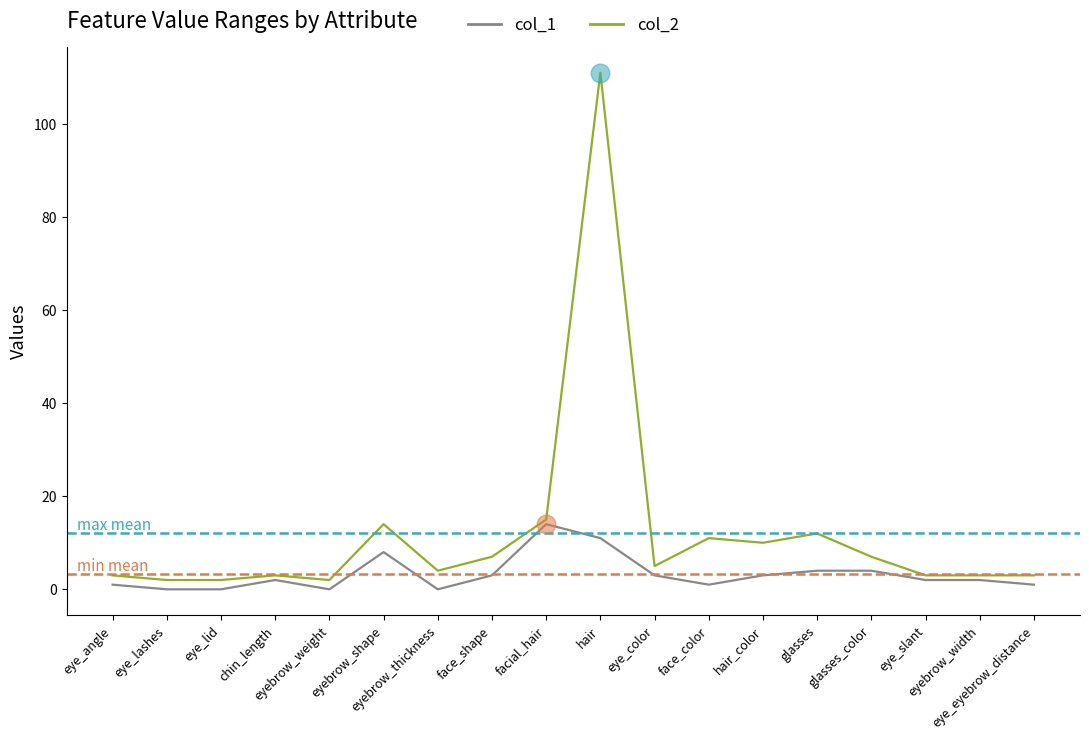

Which series has the widest spread of values?

col_2